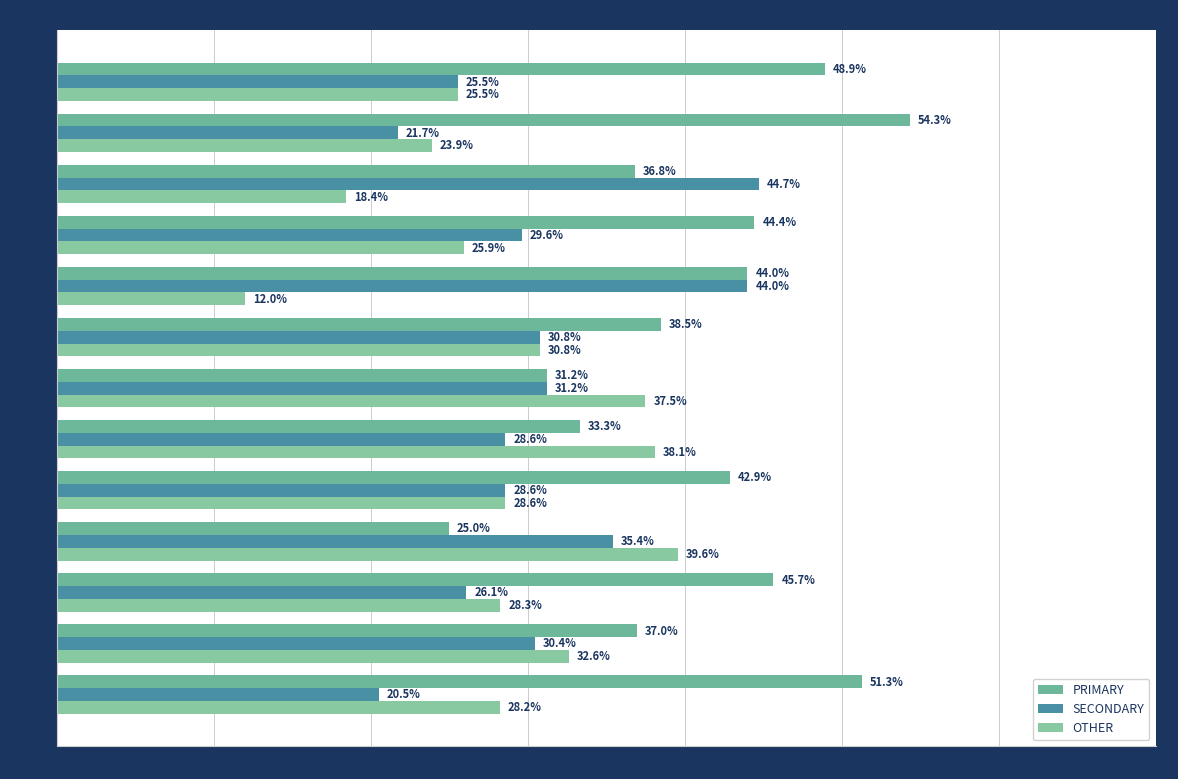

Rank the categories by PRIMARY value from highest to lowest.

wk51, wk40, wk52, wk42, wk49, wk48, wk44, wk47, wk41, wk50, wk45, wk46, wk43